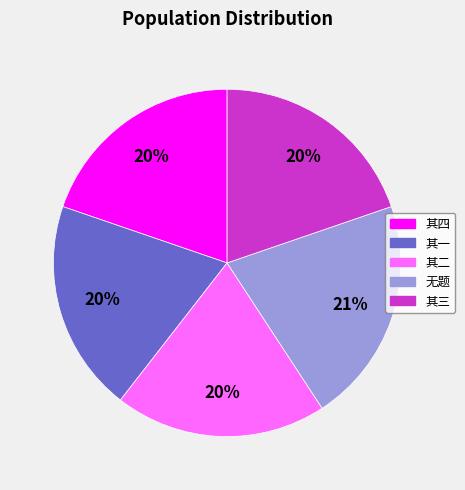

How many slices are in this pie chart?

5